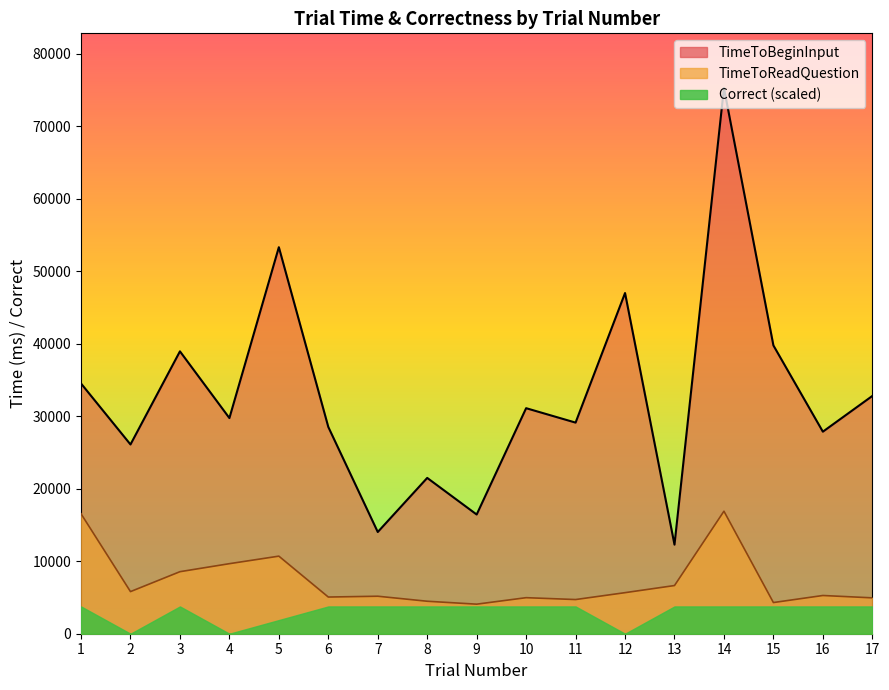

True or false: TimeToBeginInput has a value of 18973.0 at 1.

False